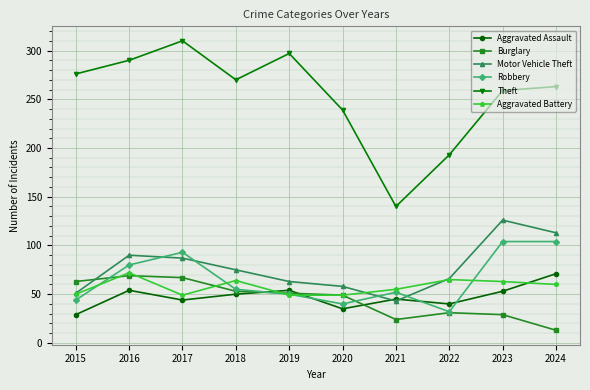

Which category has the highest value in the Aggravated Battery series?

2016